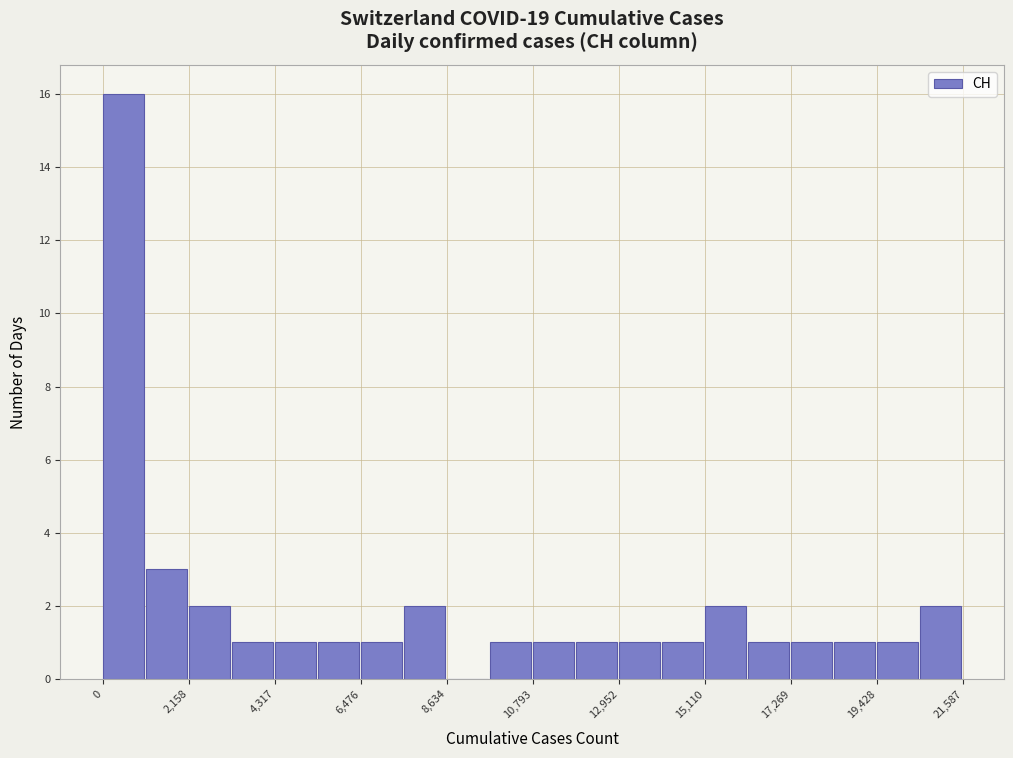

Around what value on the x-axis is the tallest bar? Give the approximate position of its centre, as read against the axis.

500